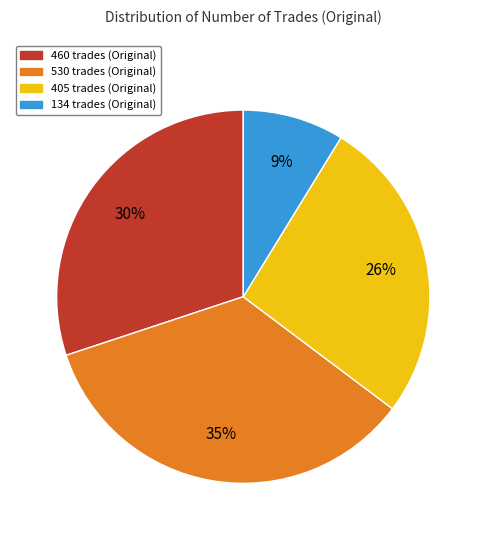

Do 460 trades and 134 trades together represent more than half of the pie?

No